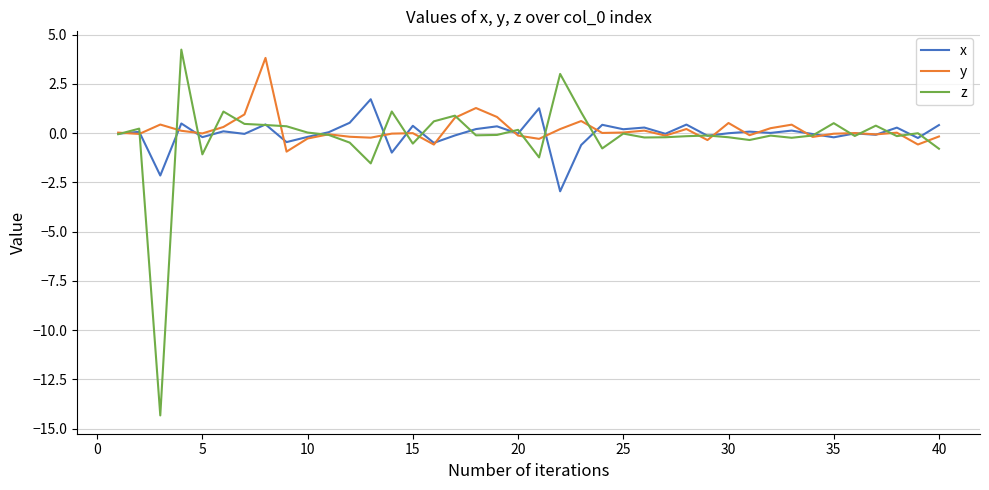

What is the smallest value displayed?

-14.3